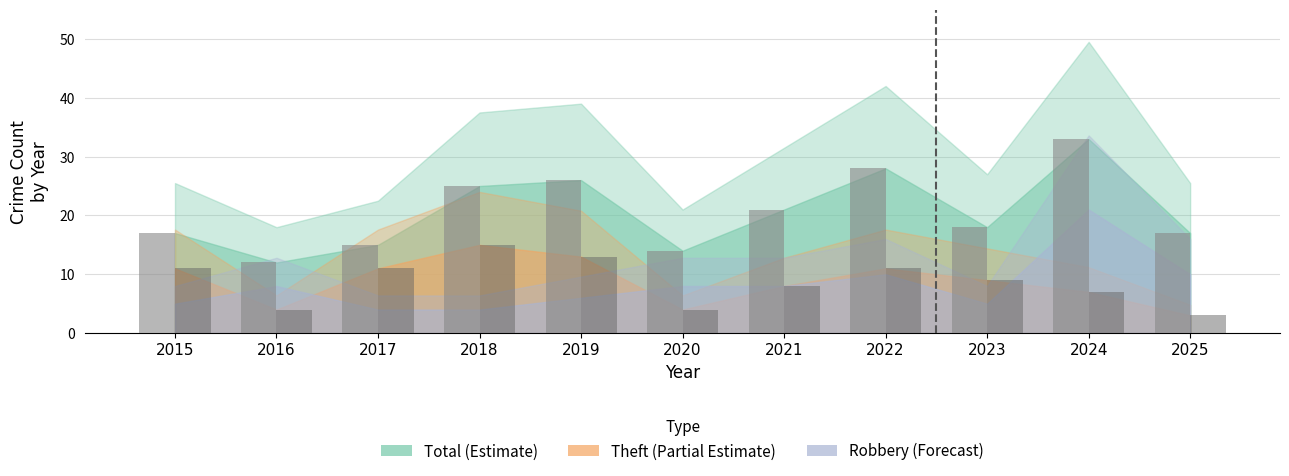

How many series are shown in this chart?

2